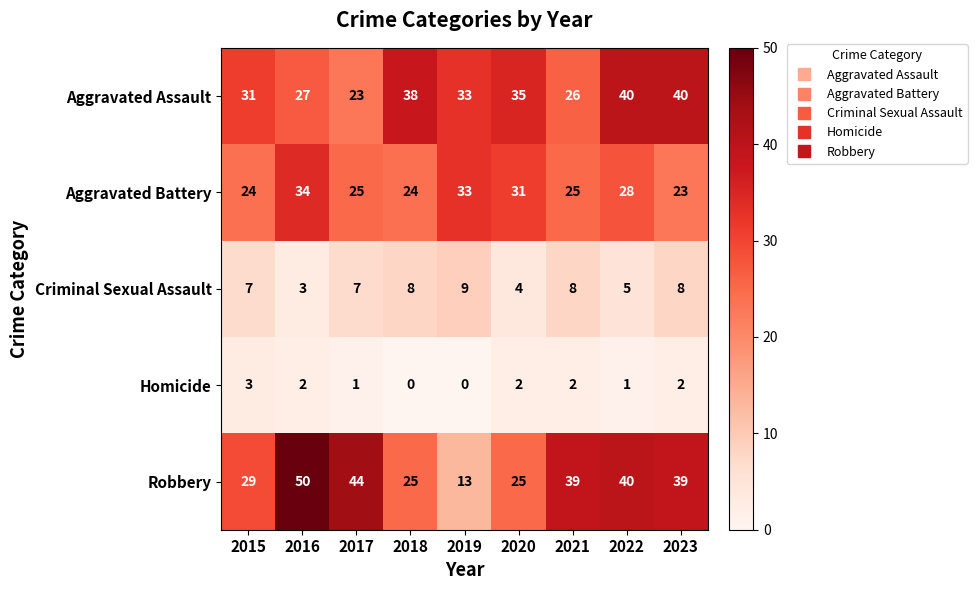

At which label does Aggravated Battery reach its minimum?

2023